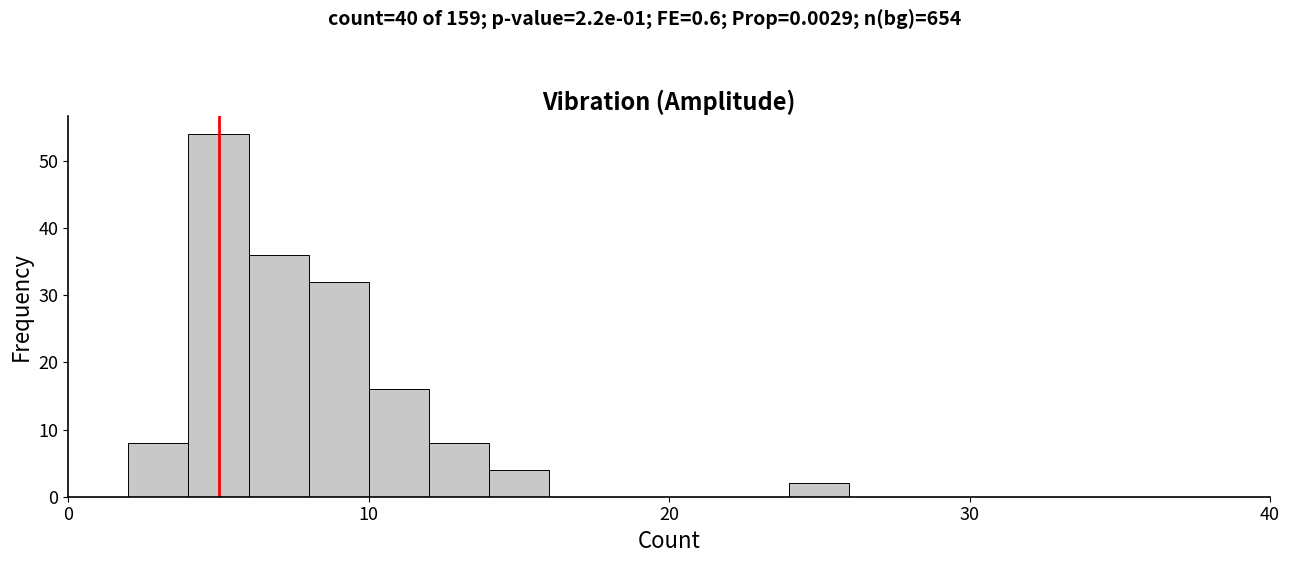

Around what value on the x-axis is the tallest bar? Give the approximate position of its centre, as read against the axis.

5